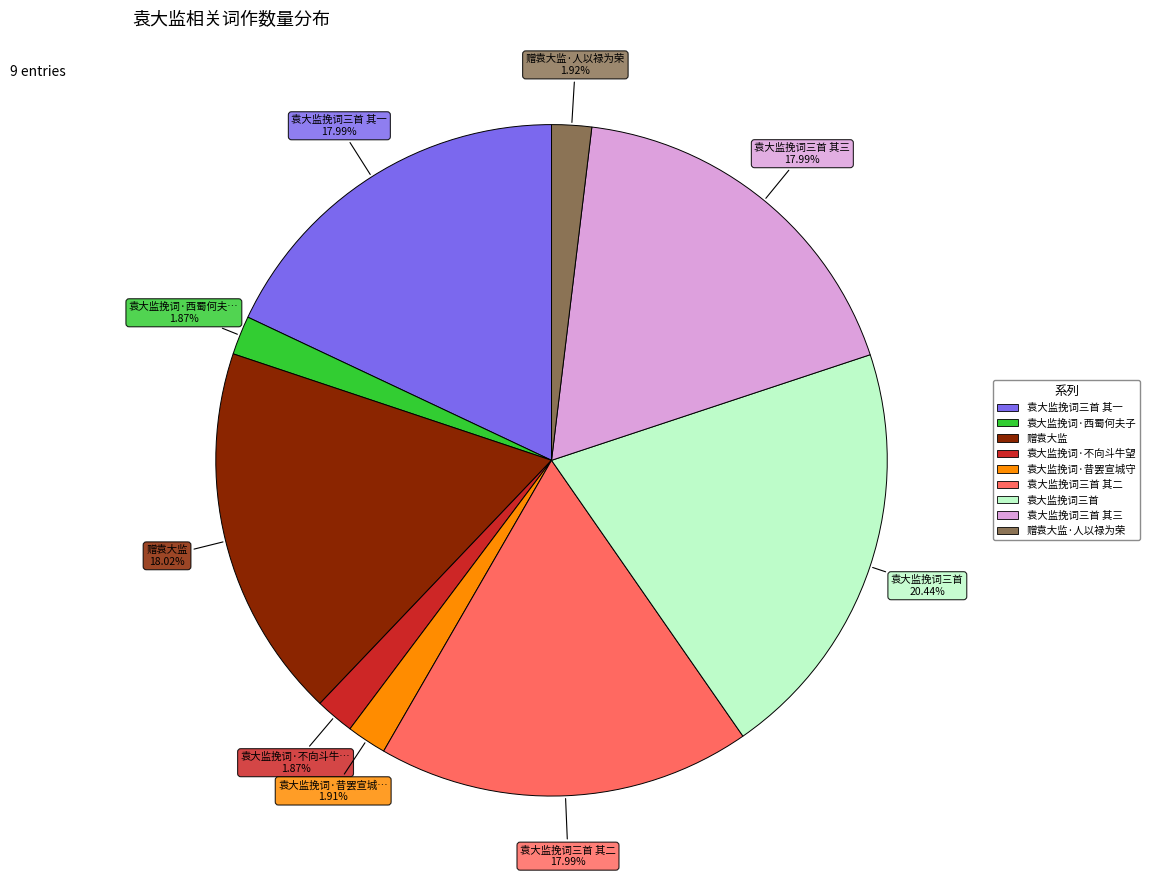

Is there a majority slice in this chart?

No